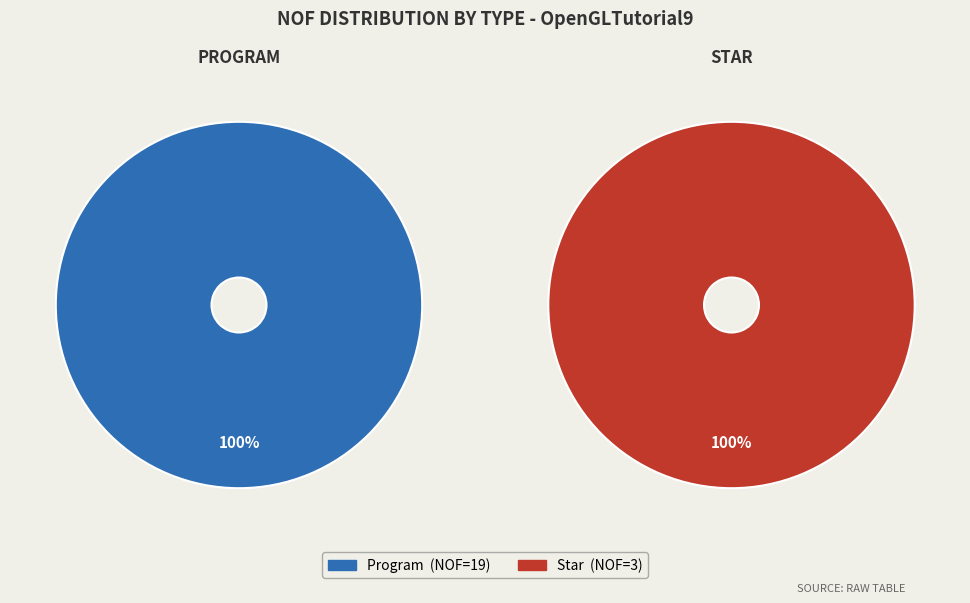

To the nearest percent, what percentage of the pie is Star?

14%